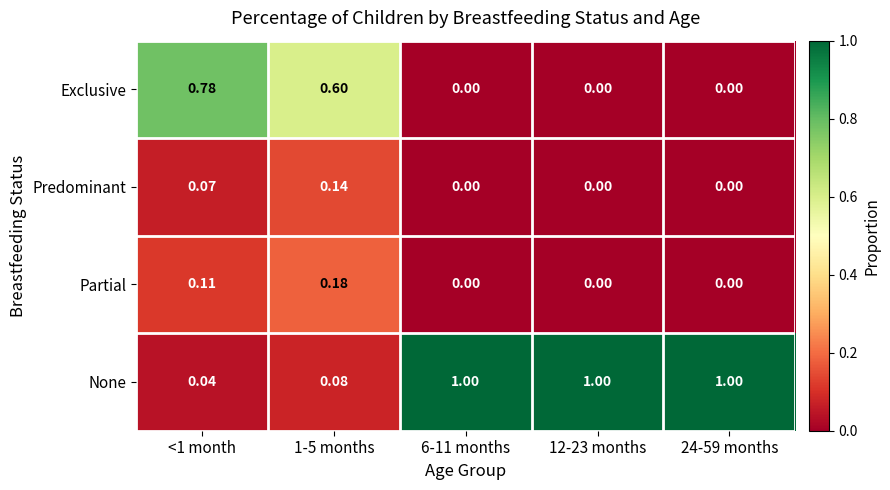

Which series has the largest total across all categories?

None